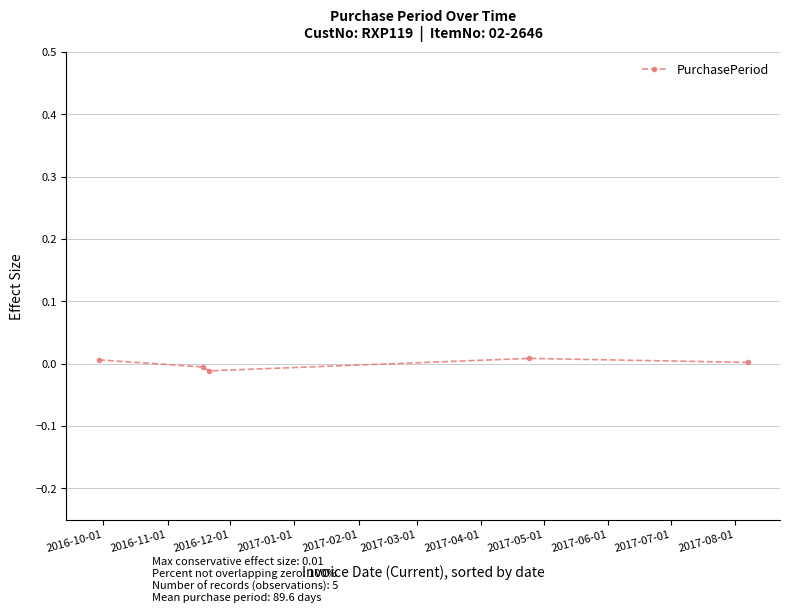

How many interior local valleys (lower than both neighbors) does the data have?

1